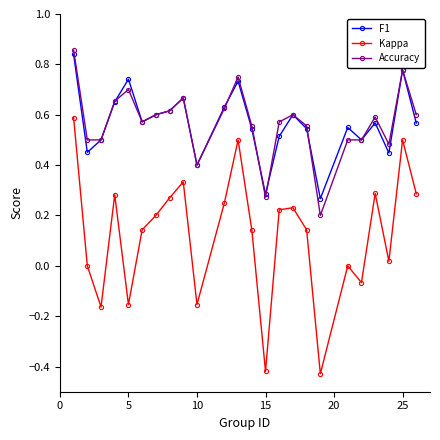

How many series are shown in this chart?

3